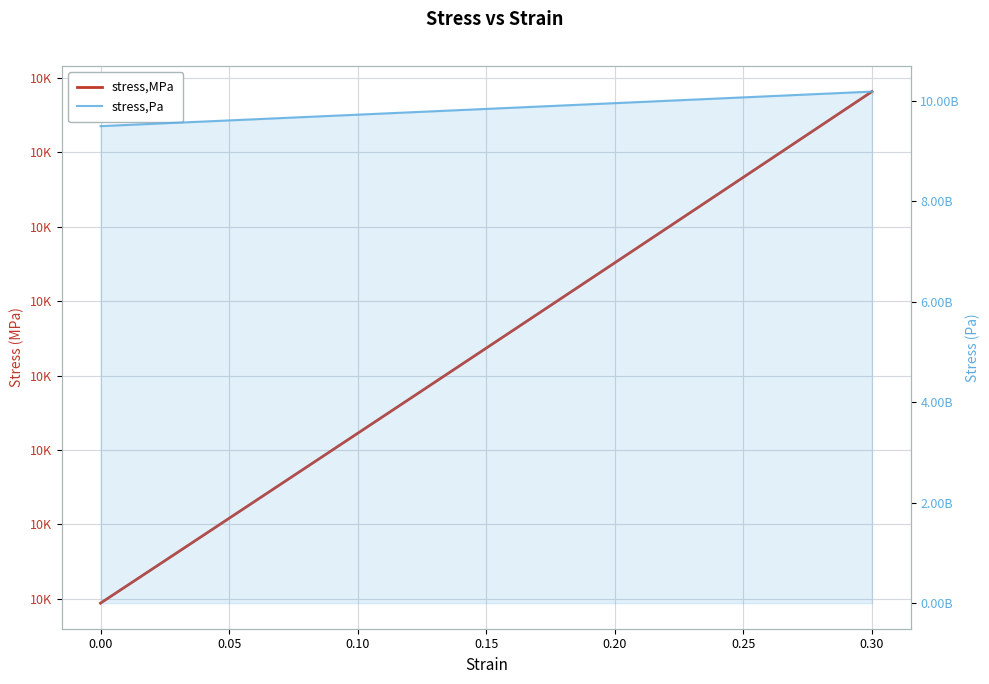

At 0.25, list the series in order from largest to smallest.

stress,Pa, stress,MPa